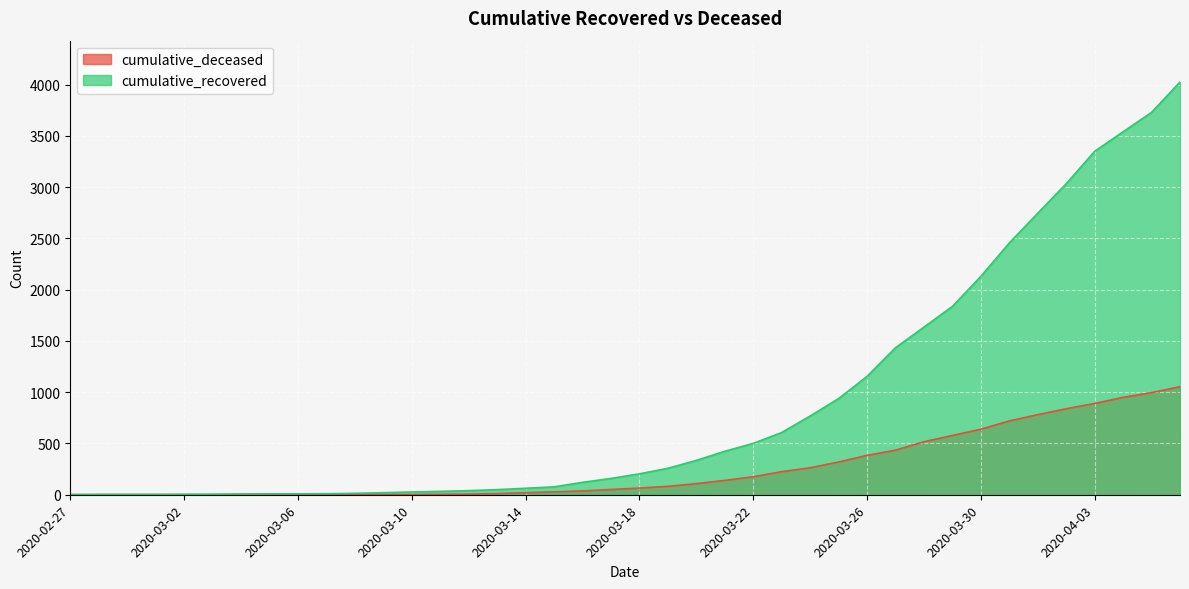

What are all the series names shown in the legend?

cumulative_deceased, cumulative_recovered